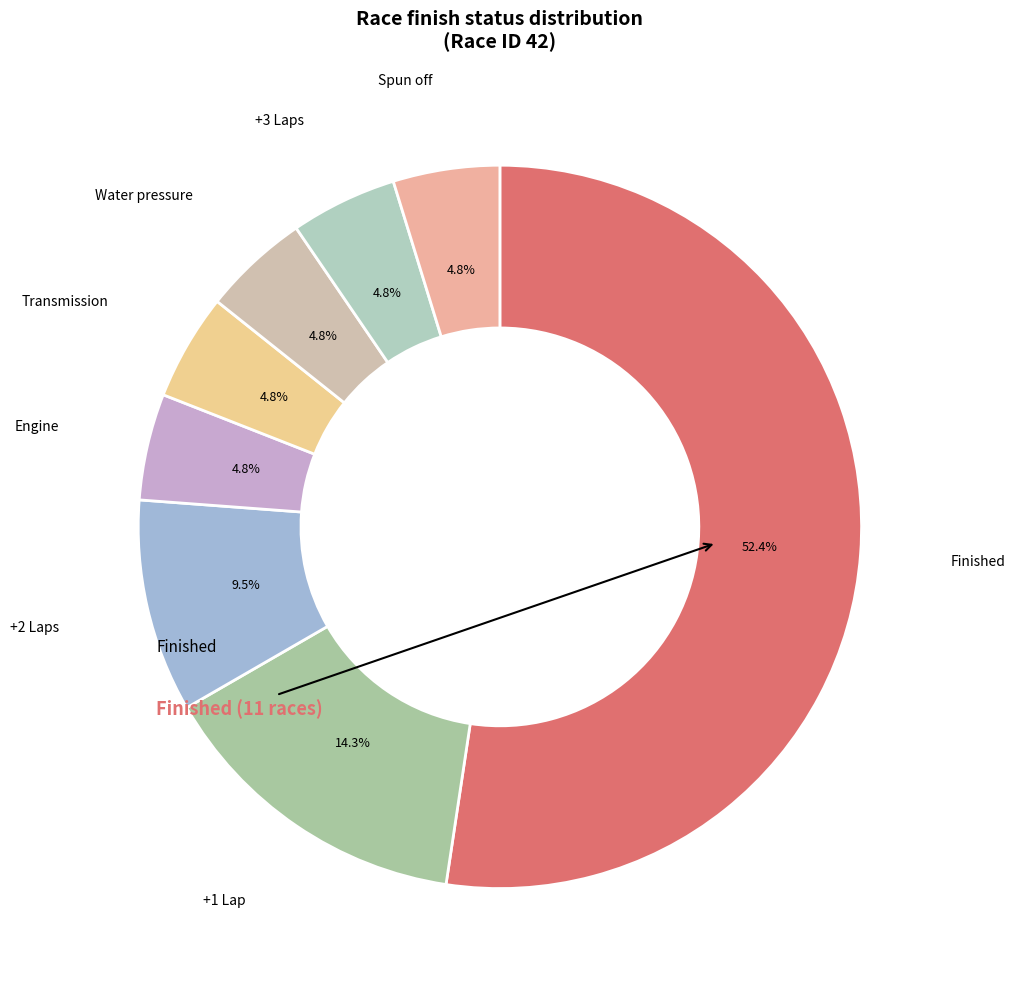

True or false: +3 Laps accounts for 5% of the total.

True